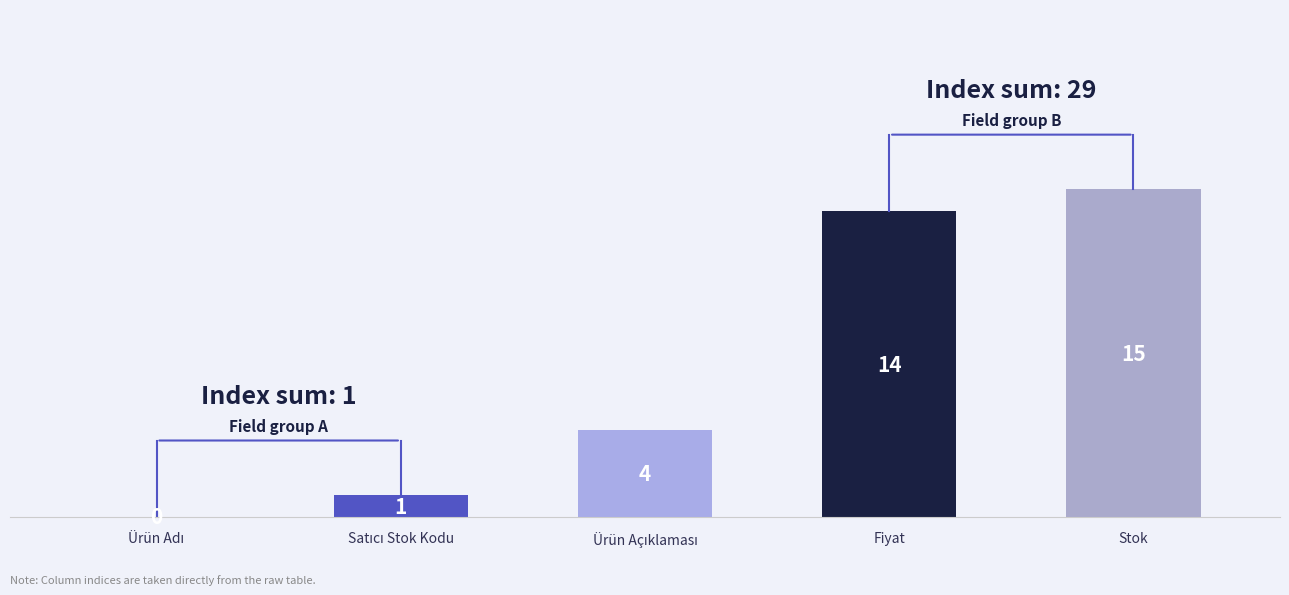

Does the chart contain stacked bars?

No